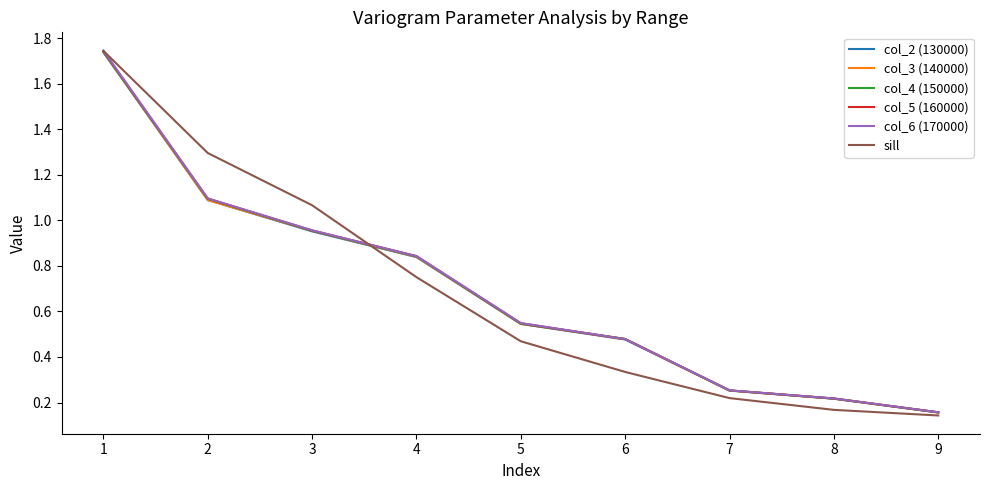

Which series has the largest range (max minus min)?

sill